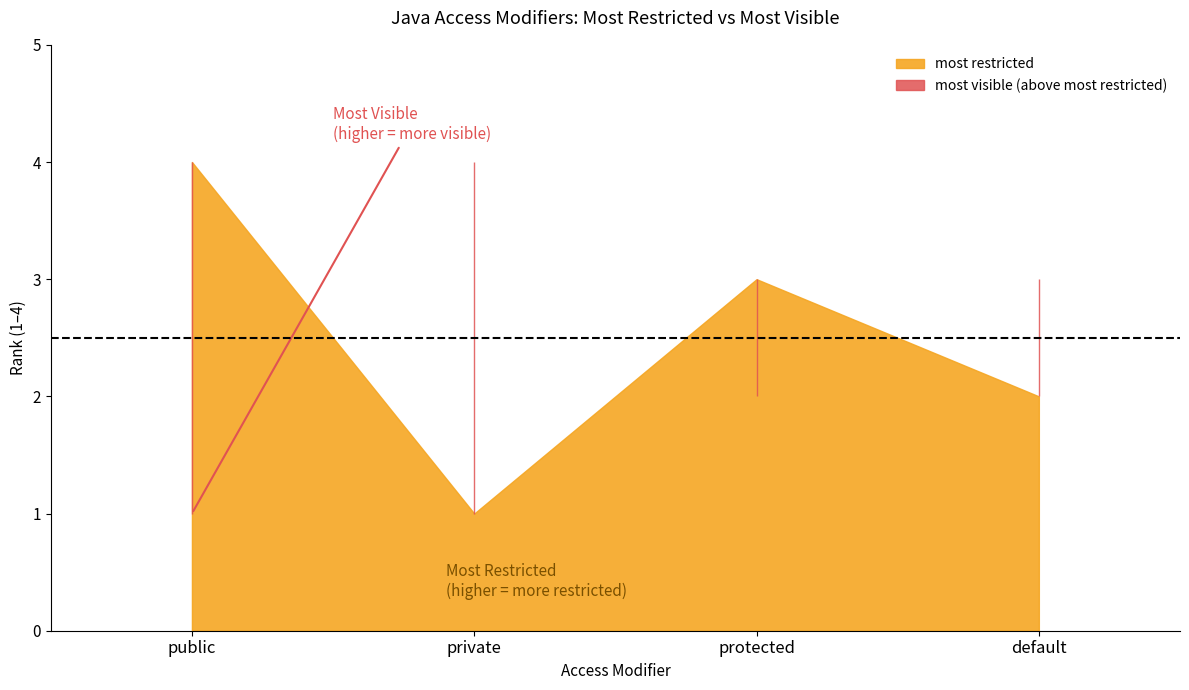

Does the chart have visible grid lines?

No